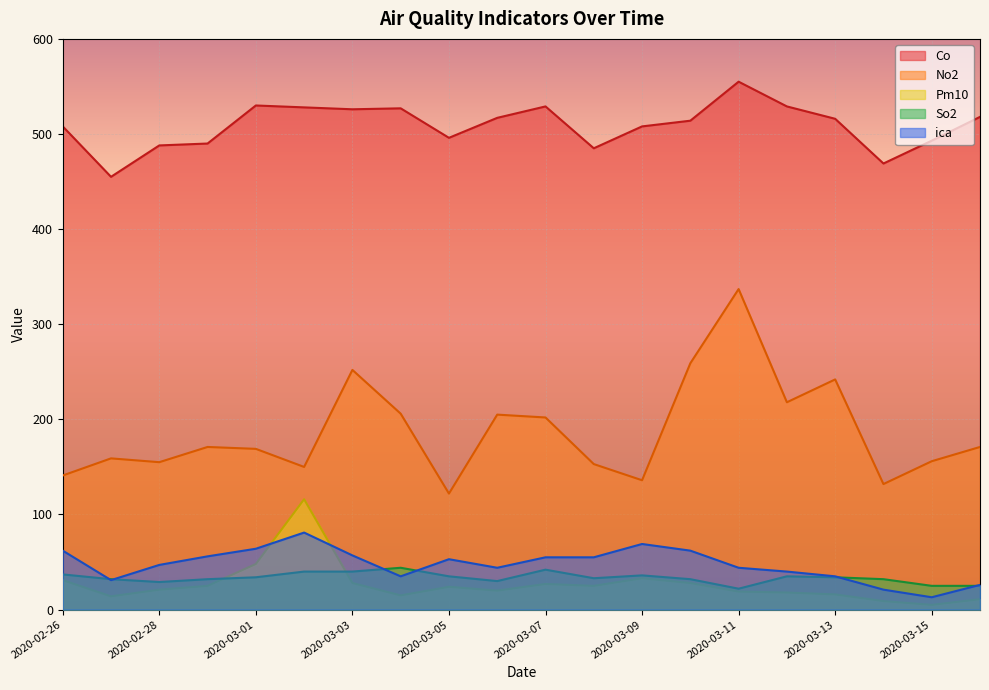

True or false: Co and No2 intersect in this chart.

False